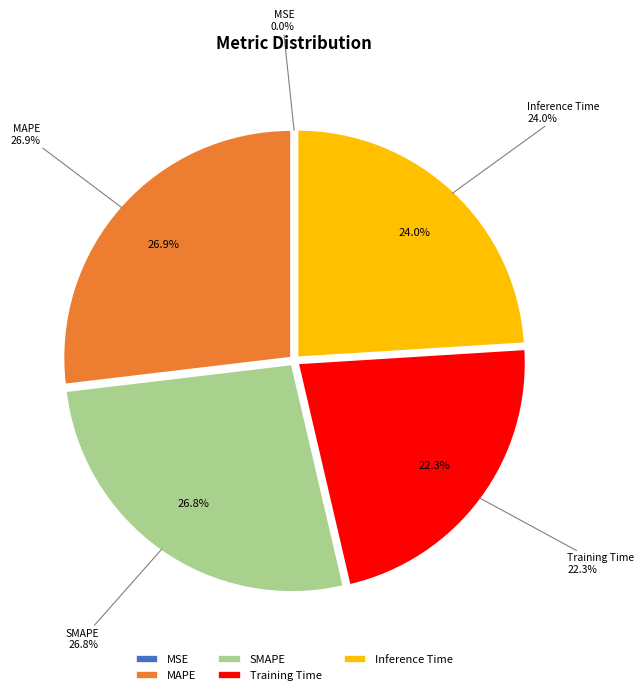

How many slices are in this pie chart?

5